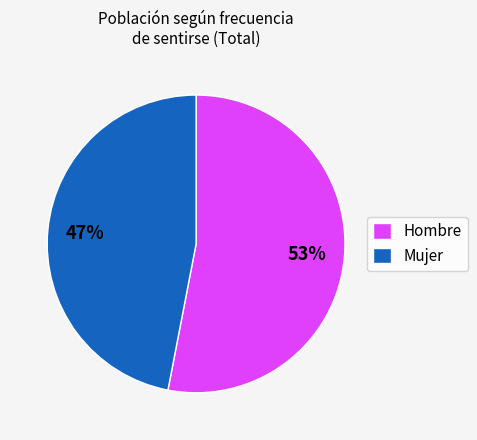

Is there any slice that represents more than half of the pie?

Yes